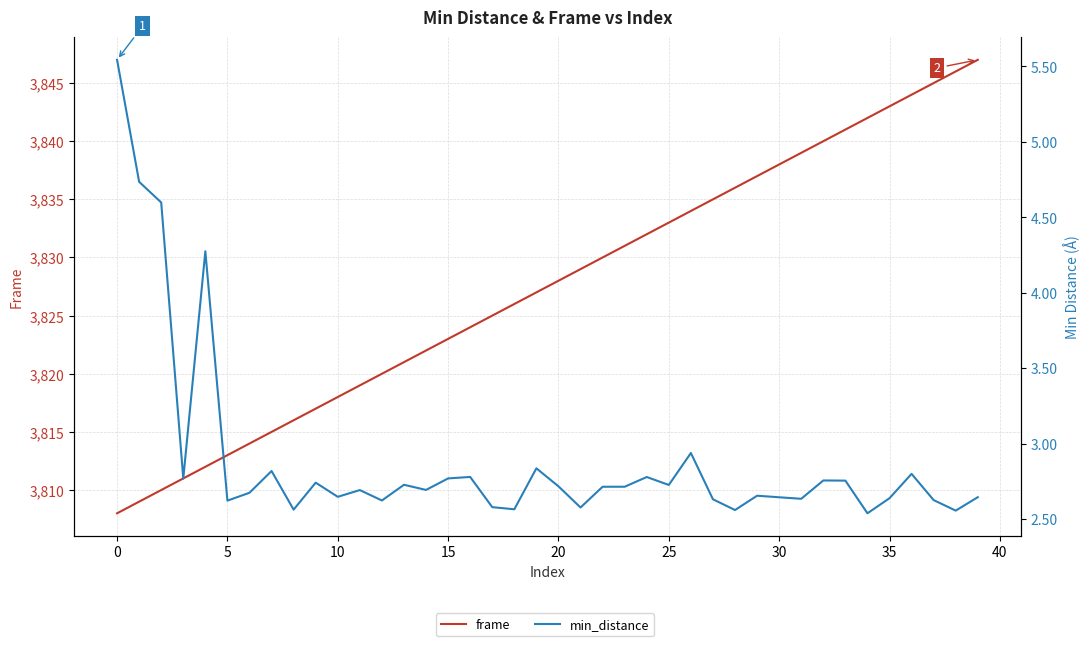

List the series in order of their peak value, lowest first.

min_distance, frame